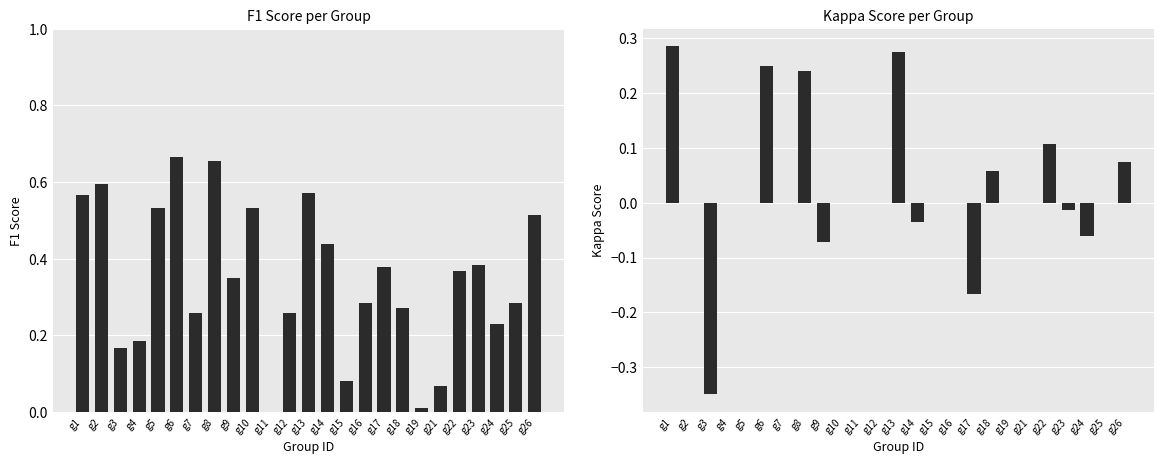

At which label is f1 closest to 0?

g11